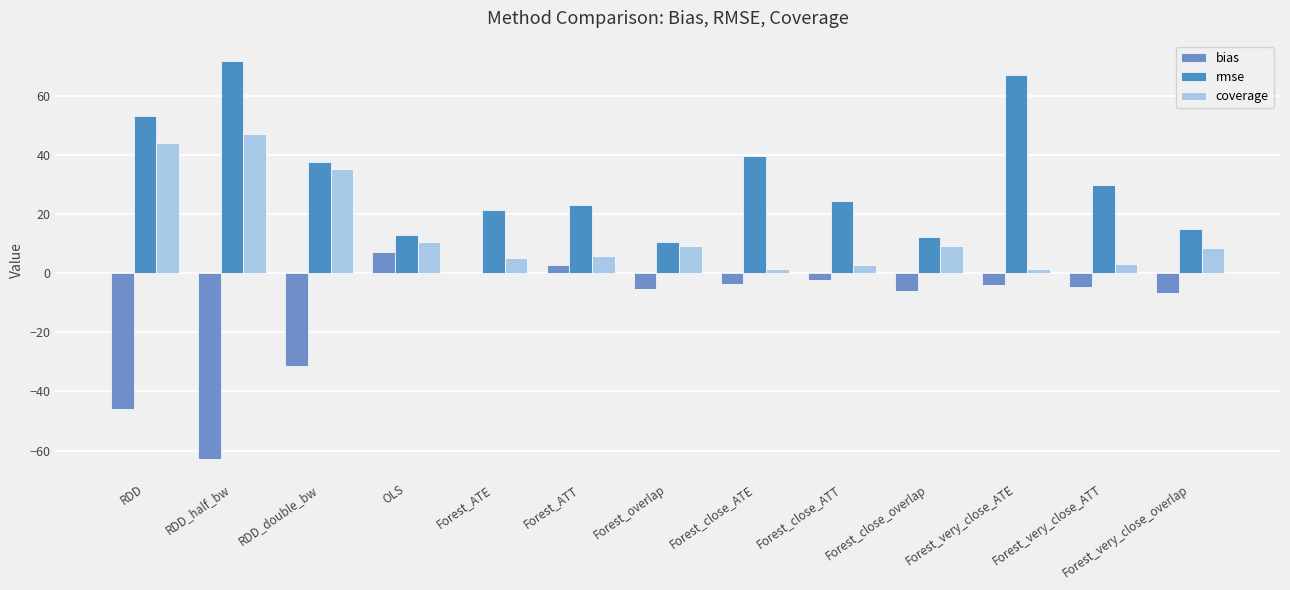

How many values in the rmse series exceed 24?

7